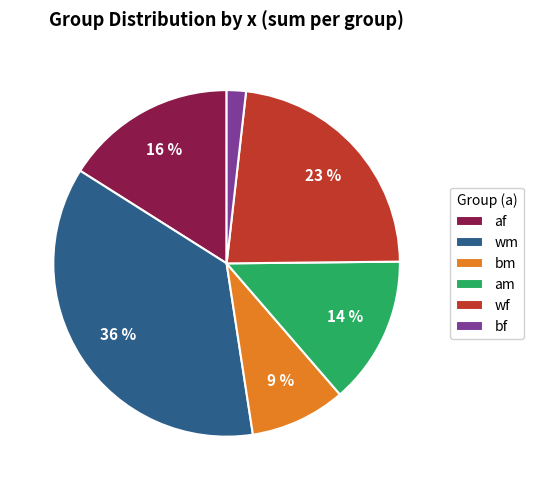

To the nearest percent, what portion does wf represent?

23%